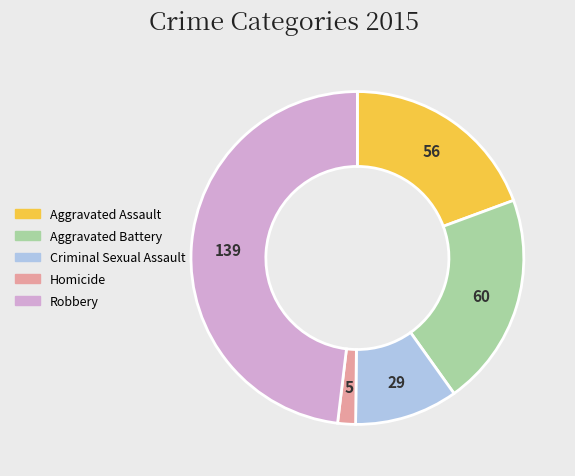

Combined, do Criminal Sexual Assault and Robbery account for over 50%?

Yes